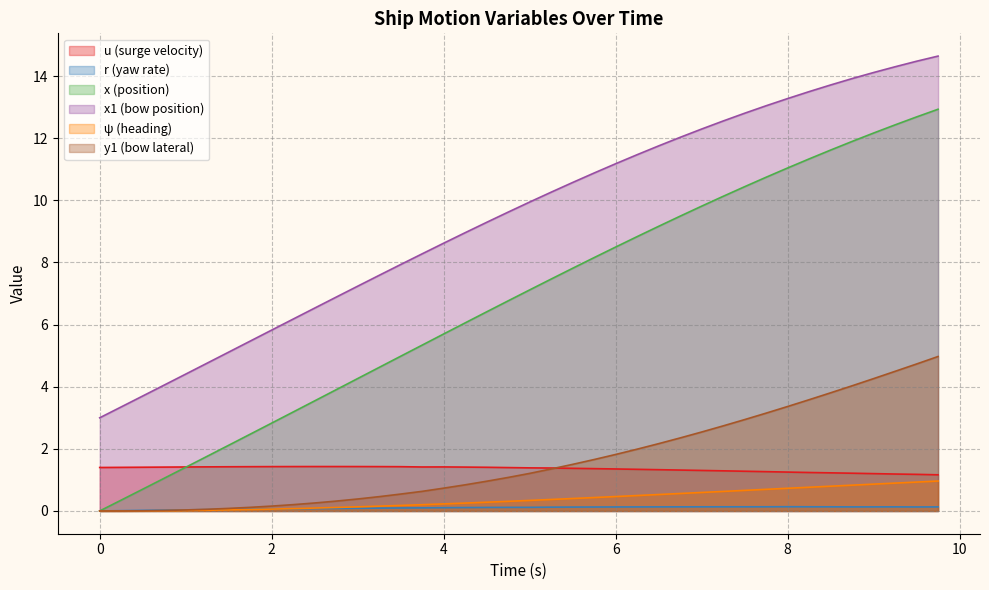

Which category has the highest value across all series?

9.75